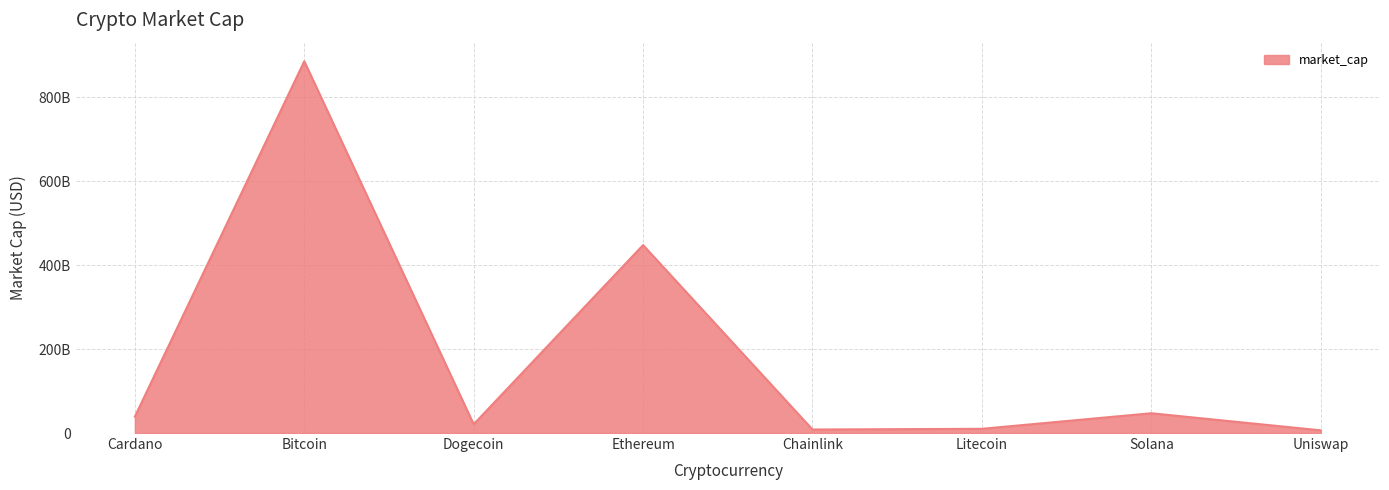

What is the difference between the values at Ethereum and Litecoin?

438071564955